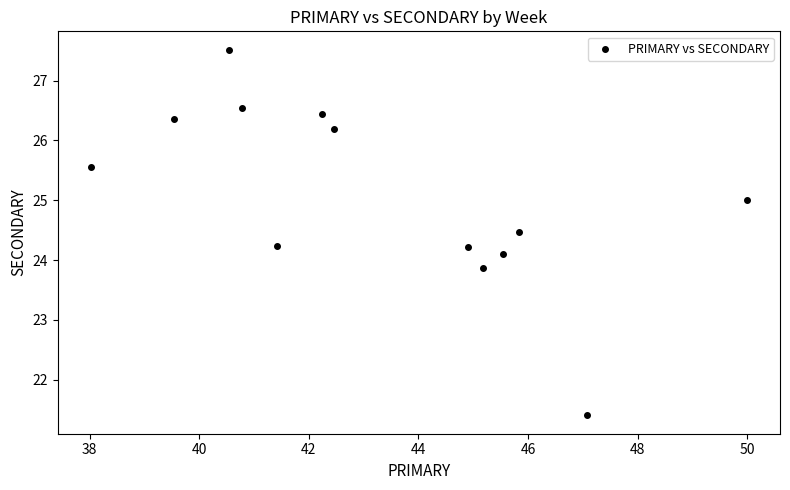

What is the range of X values (max minus min)?

12.0